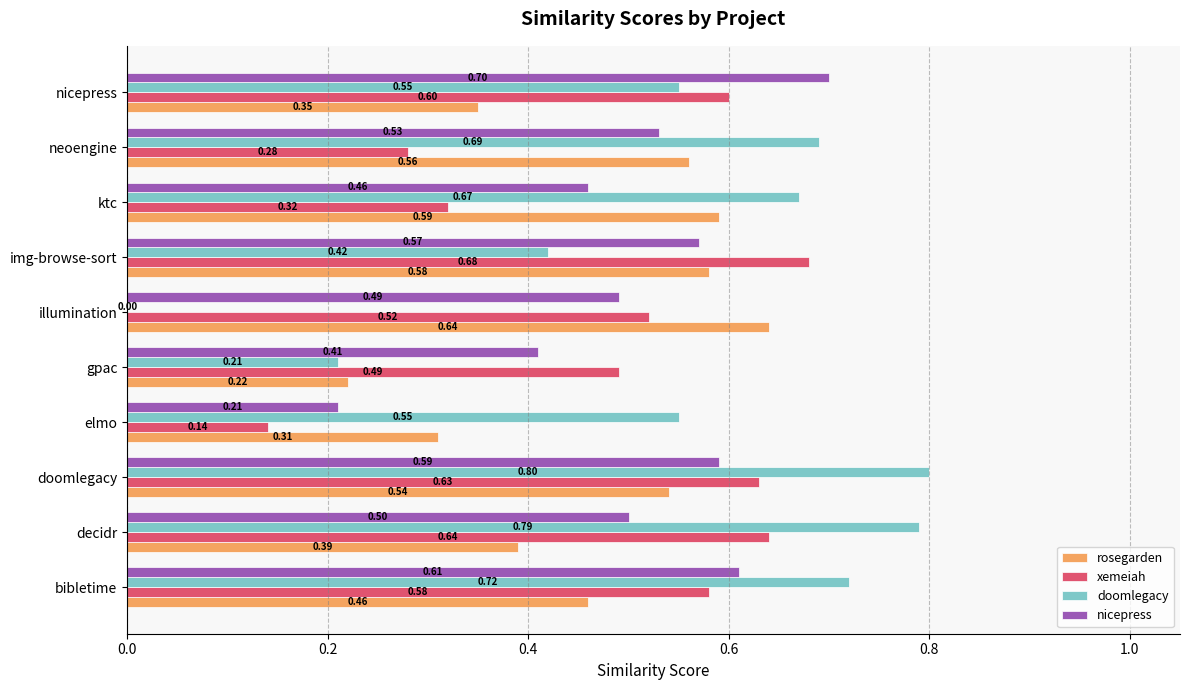

Between decidr and ktc, which series saw the biggest shift?

xemeiah